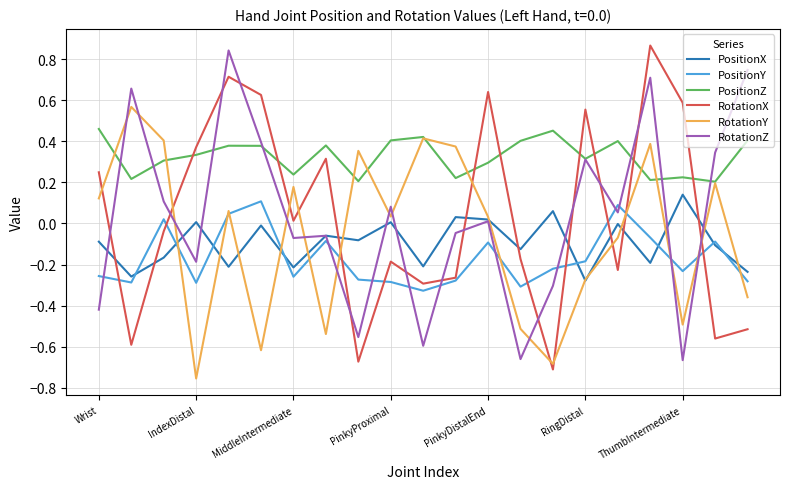

How many lines are shown in the chart?

6